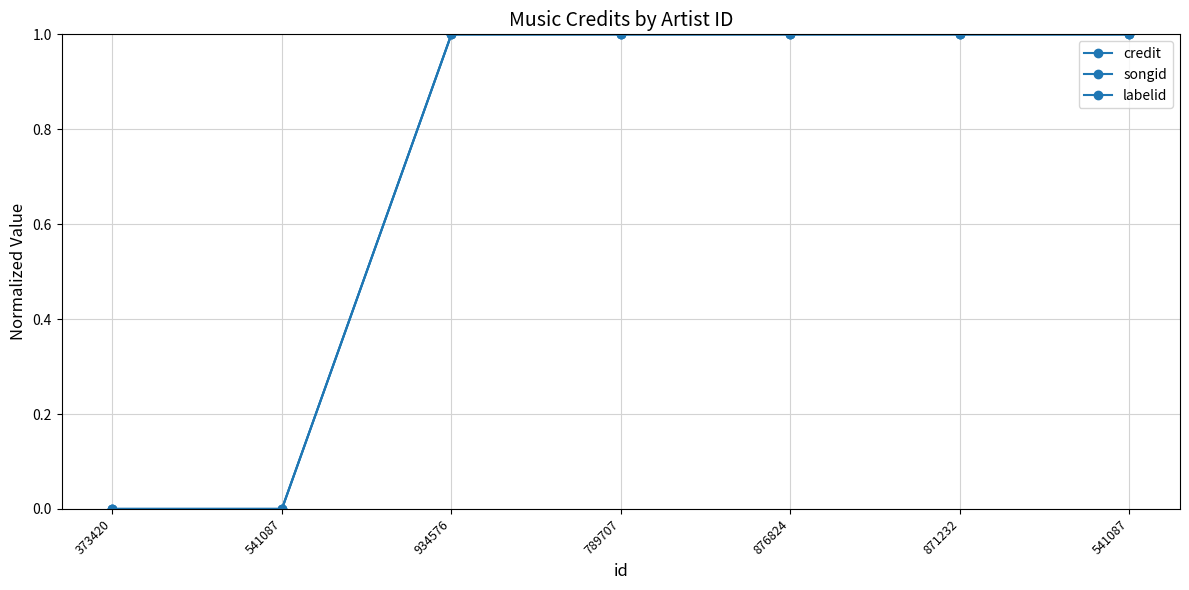

How many lines are shown in the chart?

3